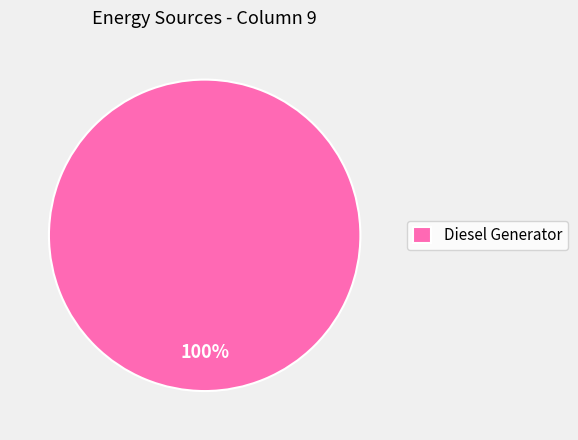

How many segments does this pie chart have?

1